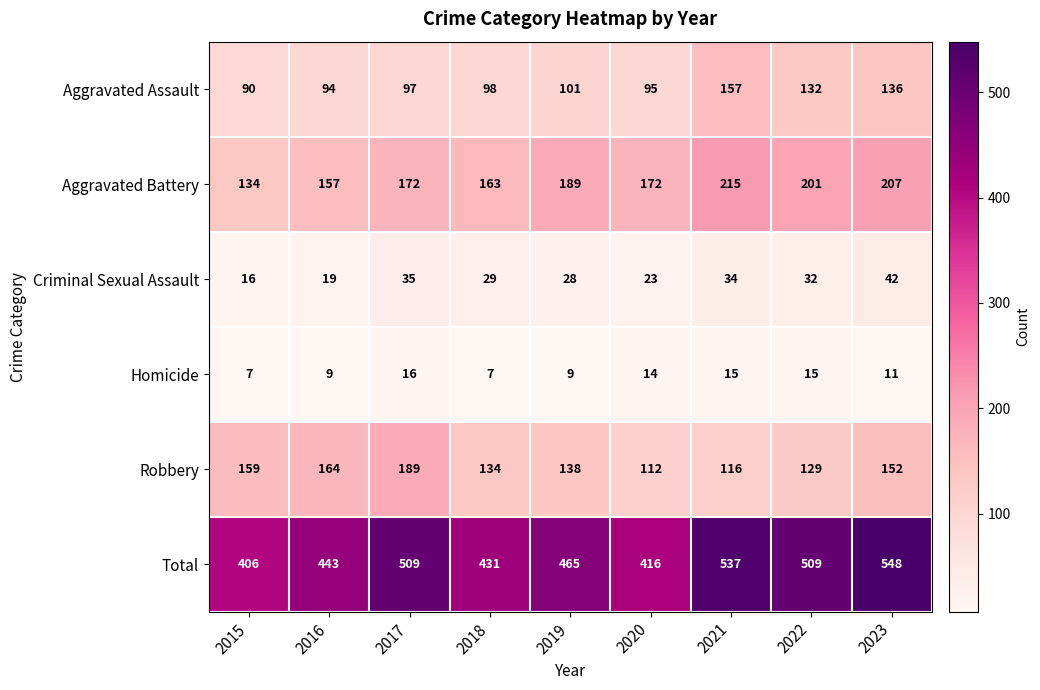

What value does the Total series have at 2016, to the nearest 10?

440